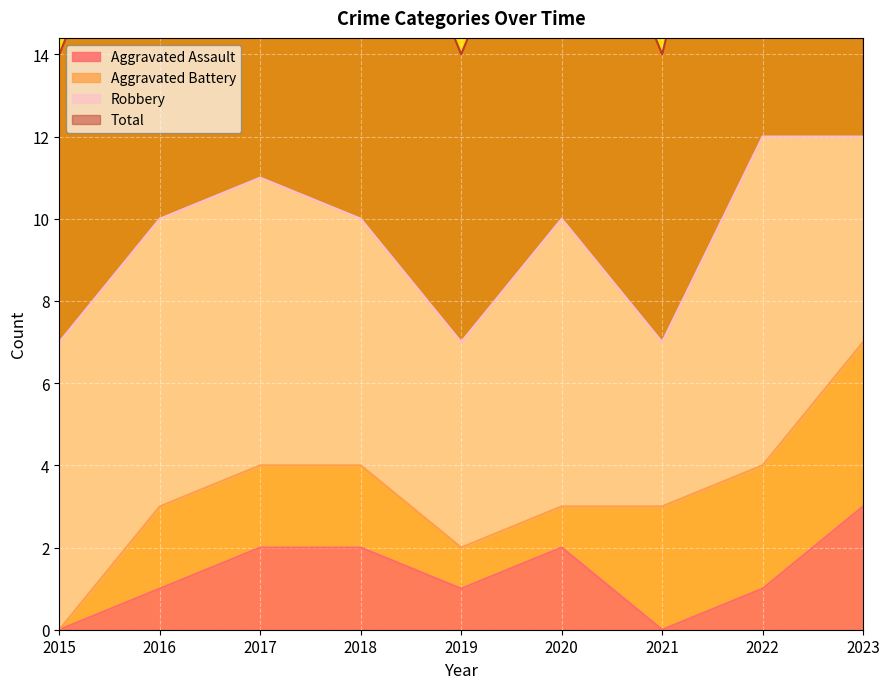

What is the value of the Total point at the 8th from the left?

12